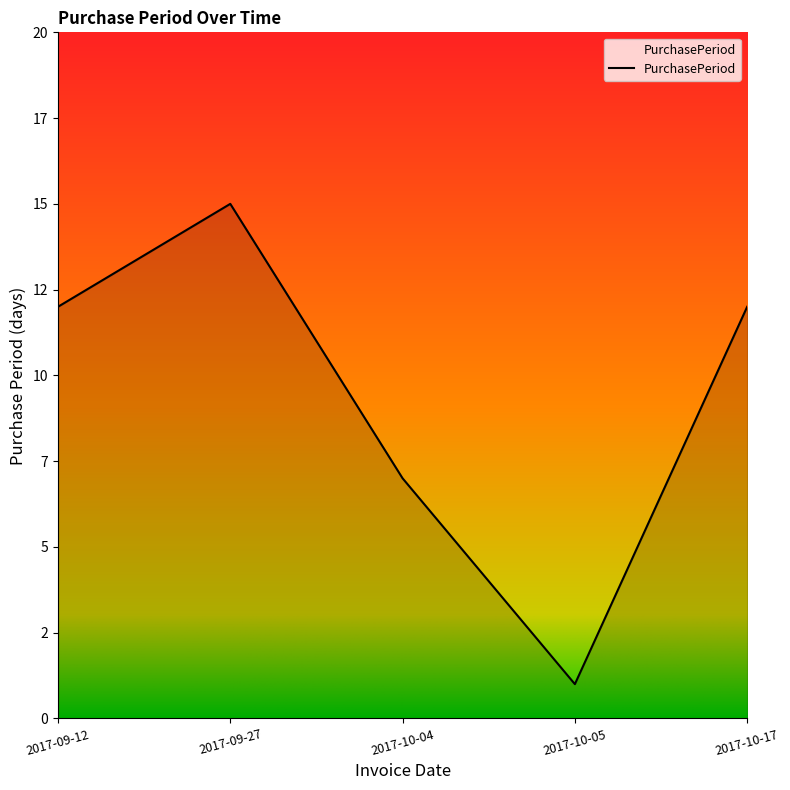

At which category does the chart reach its peak across all series?

2017-09-27